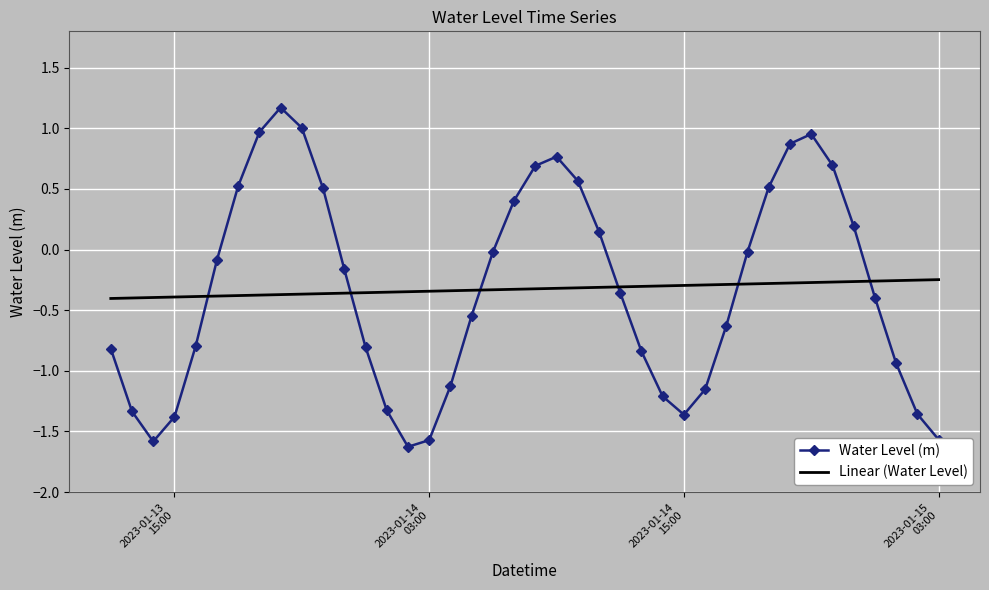

List the series in order of their peak value, lowest first.

Linear (Water Level), Water Level (m)